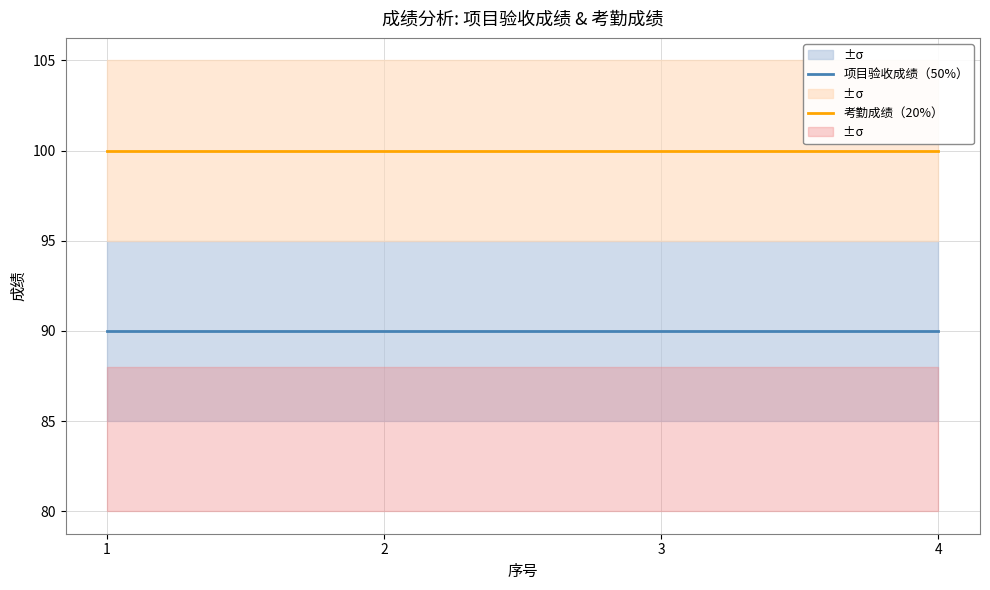

What is the total value across all series at 1?

190